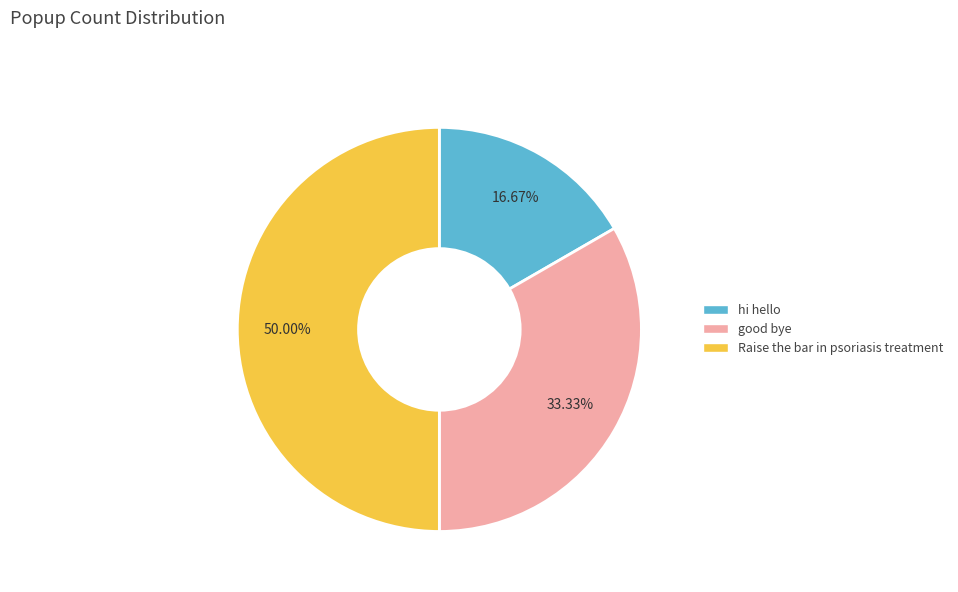

Which has a higher value, Raise the bar in psoriasis treatment or good bye?

Raise the bar in psoriasis treatment